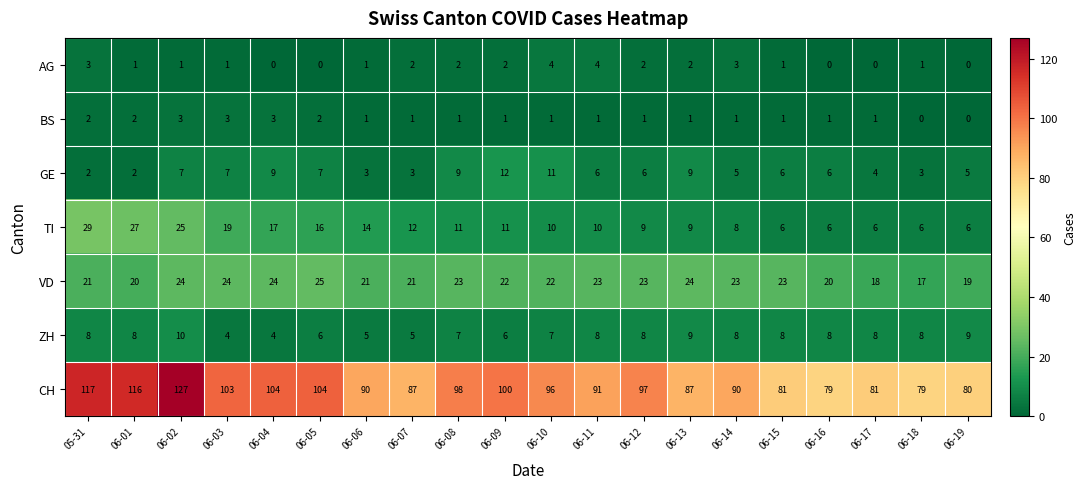

What is the greatest value displayed?

127